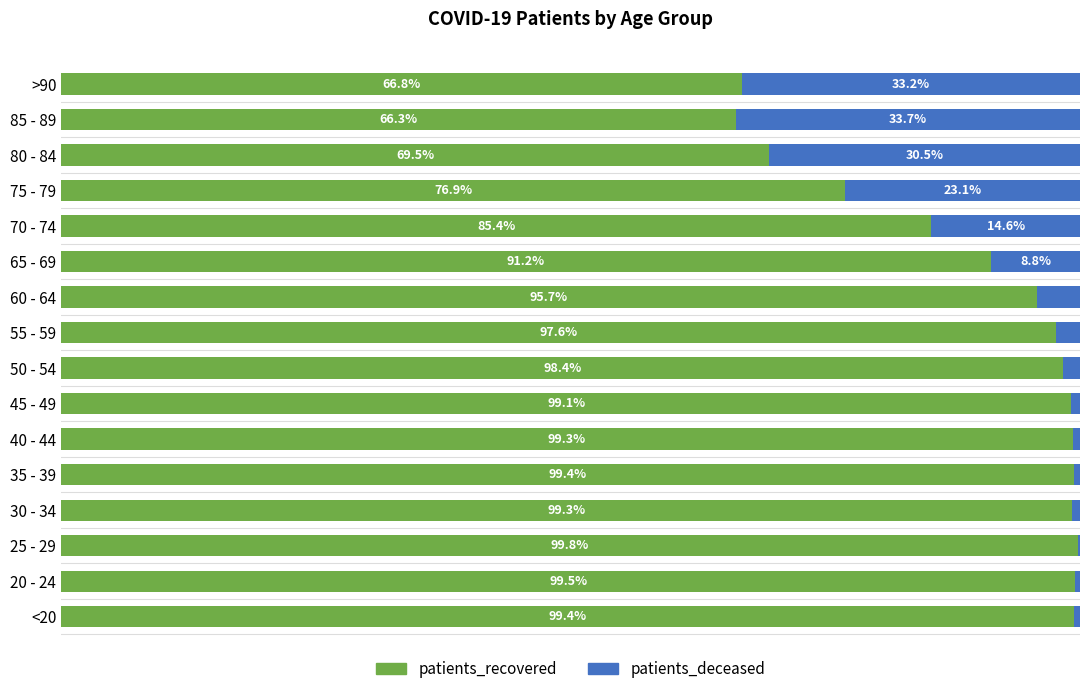

Which category has the highest value in the patients_recovered series?

25 - 29